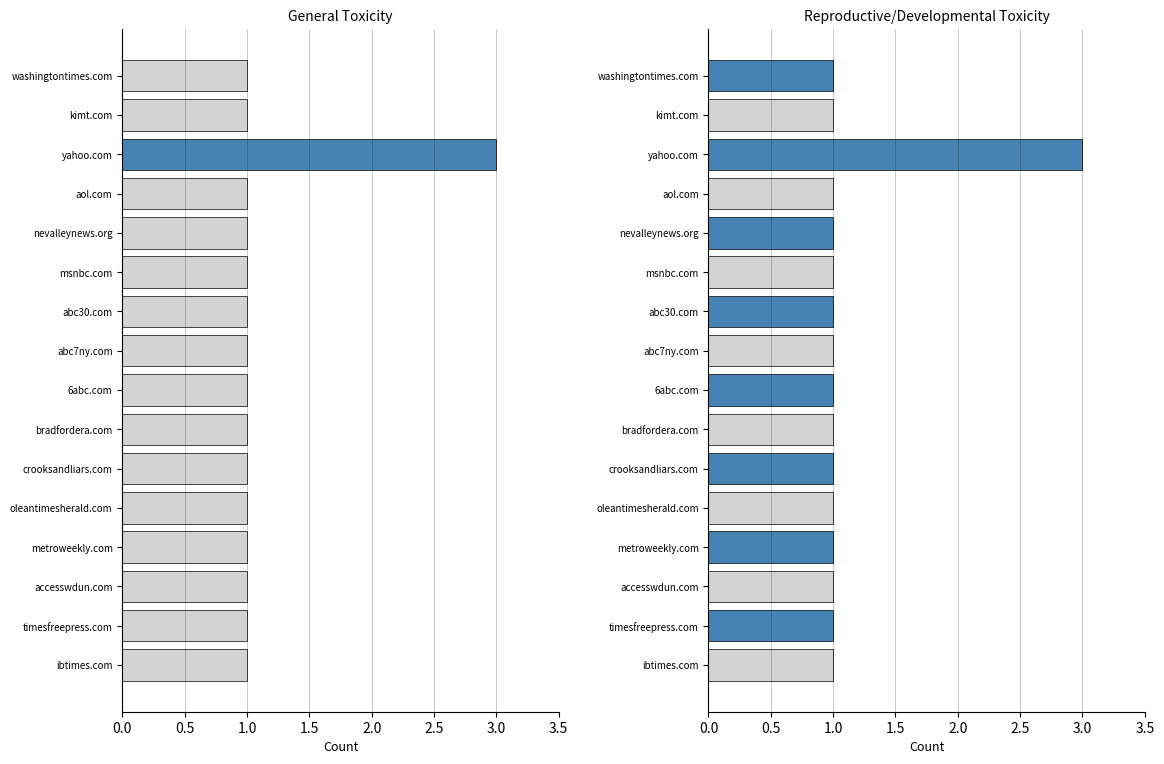

Rank the series by their maximum value, from highest to lowest.

General Toxicity, Reproductive/Developmental Toxicity